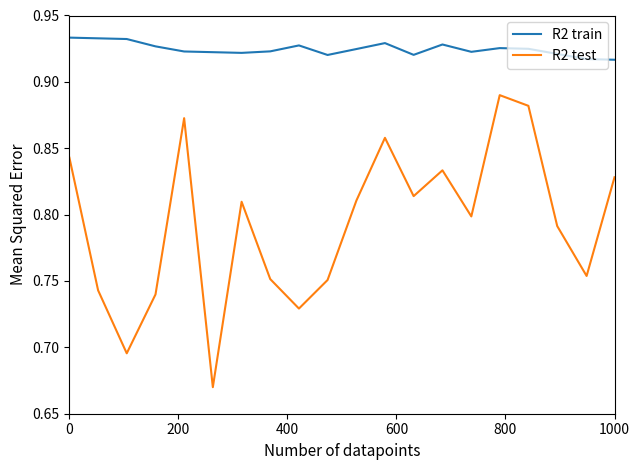

True or false: R2 test and R2 train intersect in this chart.

False